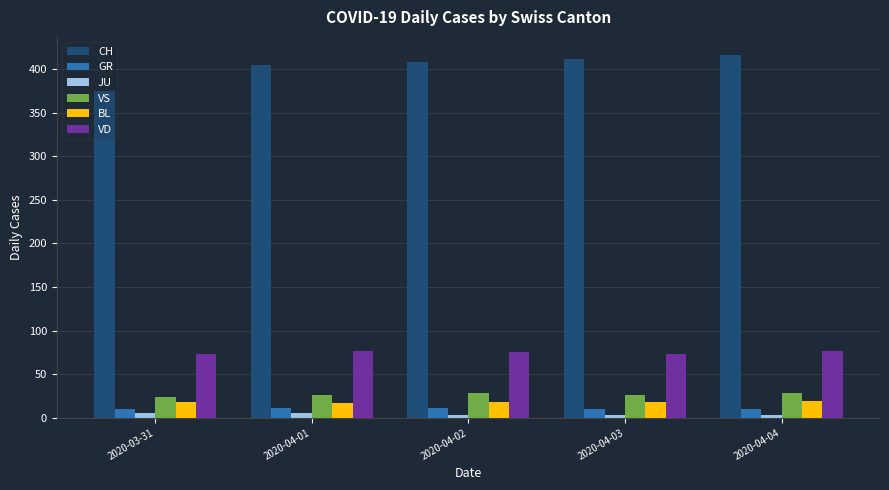

What are all the series names shown in the legend?

CH, GR, JU, VS, BL, VD